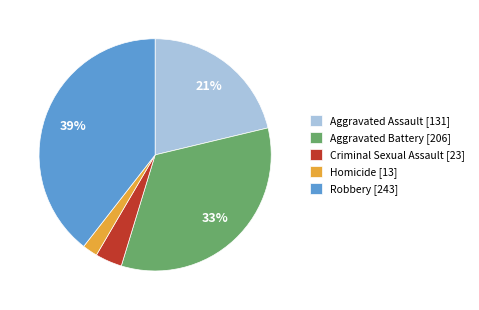

What is the largest slice in the pie chart?

Robbery